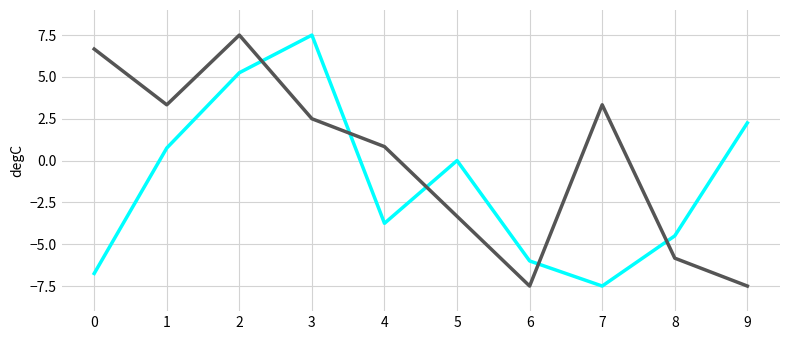

What is the difference between the highest and lowest values at 0?

13.4